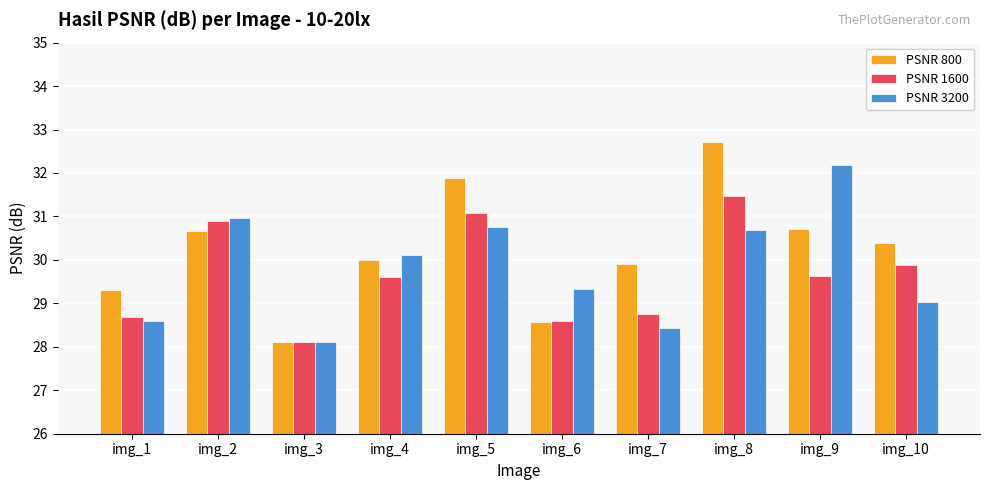

What is the maximum value for PSNR 1600?

31.5